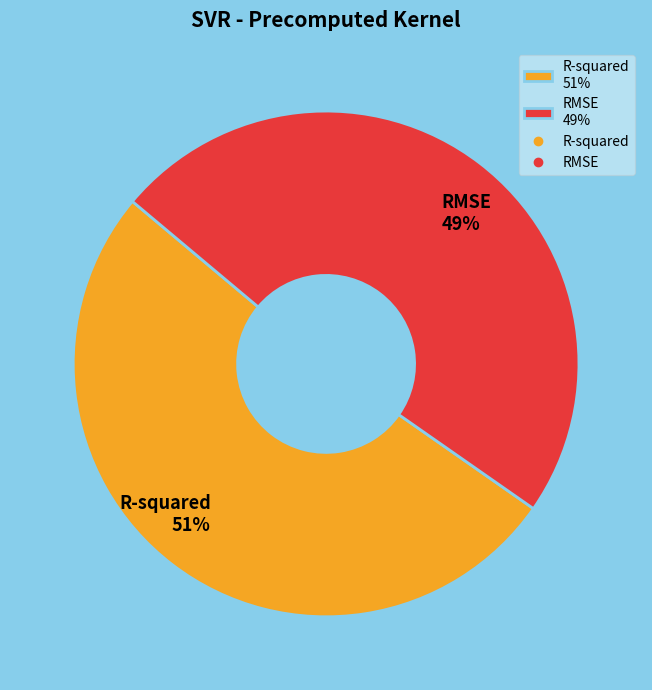

Count the number of slices in the pie.

2